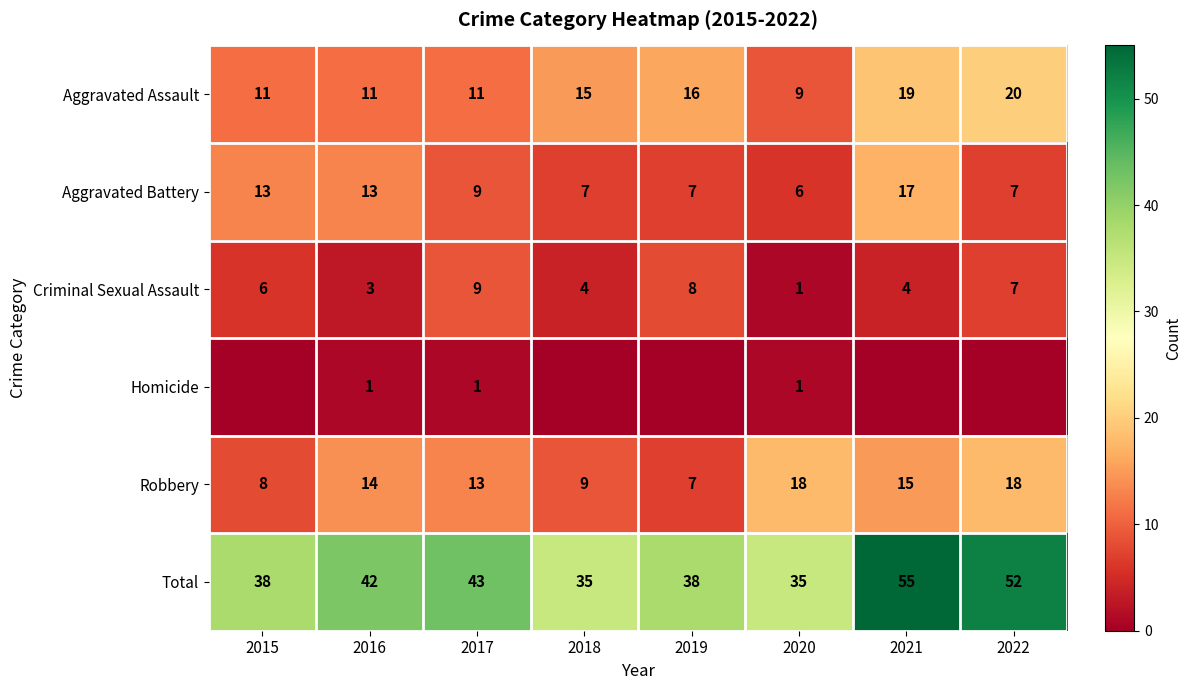

At which label does Total reach its peak?

2021